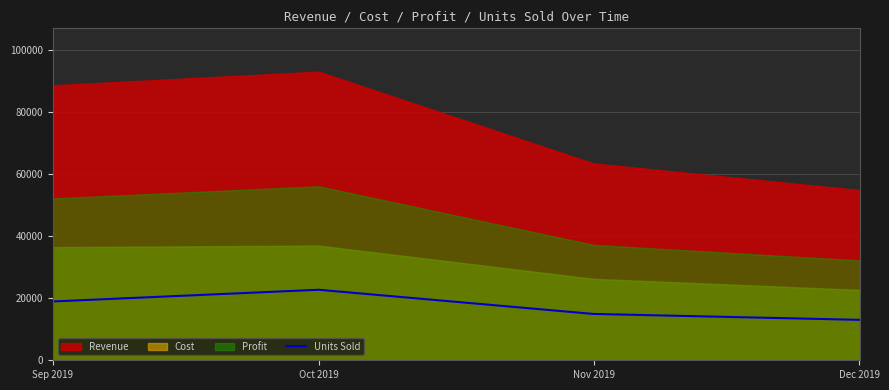

The value of Units Sold at Dec 2019 is 13046. True or false?

True